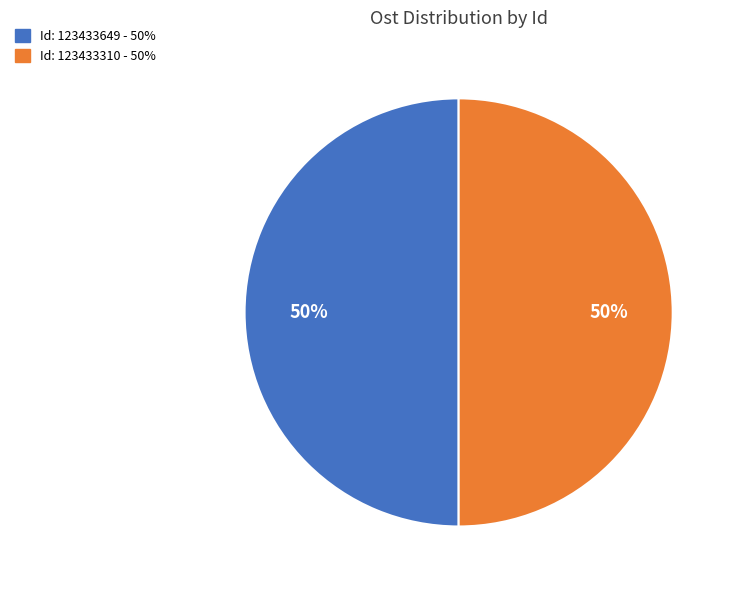

To the nearest percent, what is the average slice percentage?

50%